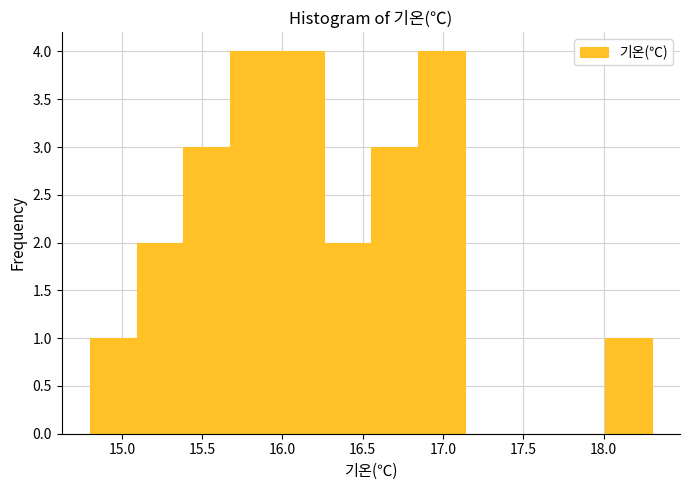

What is the height of the bar covering 15.70 to 15.95 on the x-axis? Neither the bar edges nor the heights are printed on the chart, so give them approximately, as read against the axes.

4